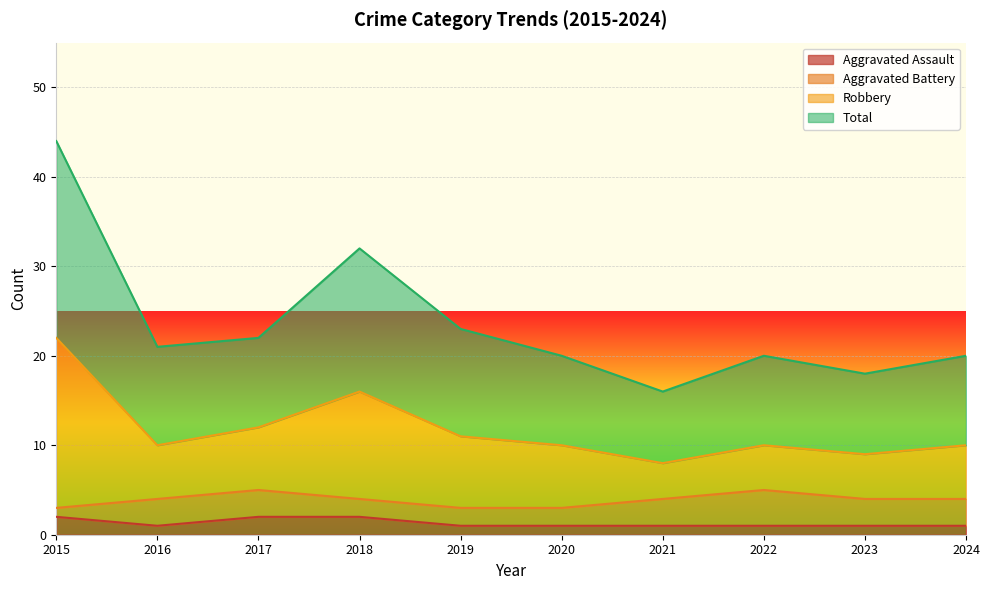

Which category has the lowest value in the Aggravated Assault series?

2016